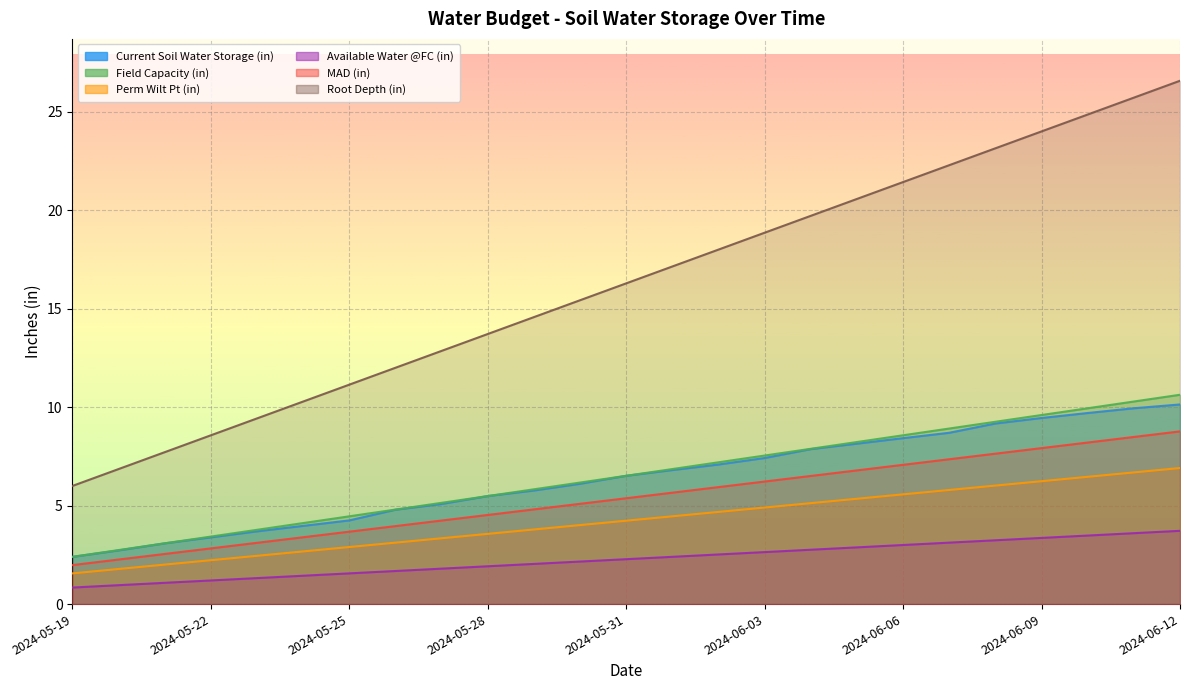

Which category has the highest value across all series?

2024-06-12